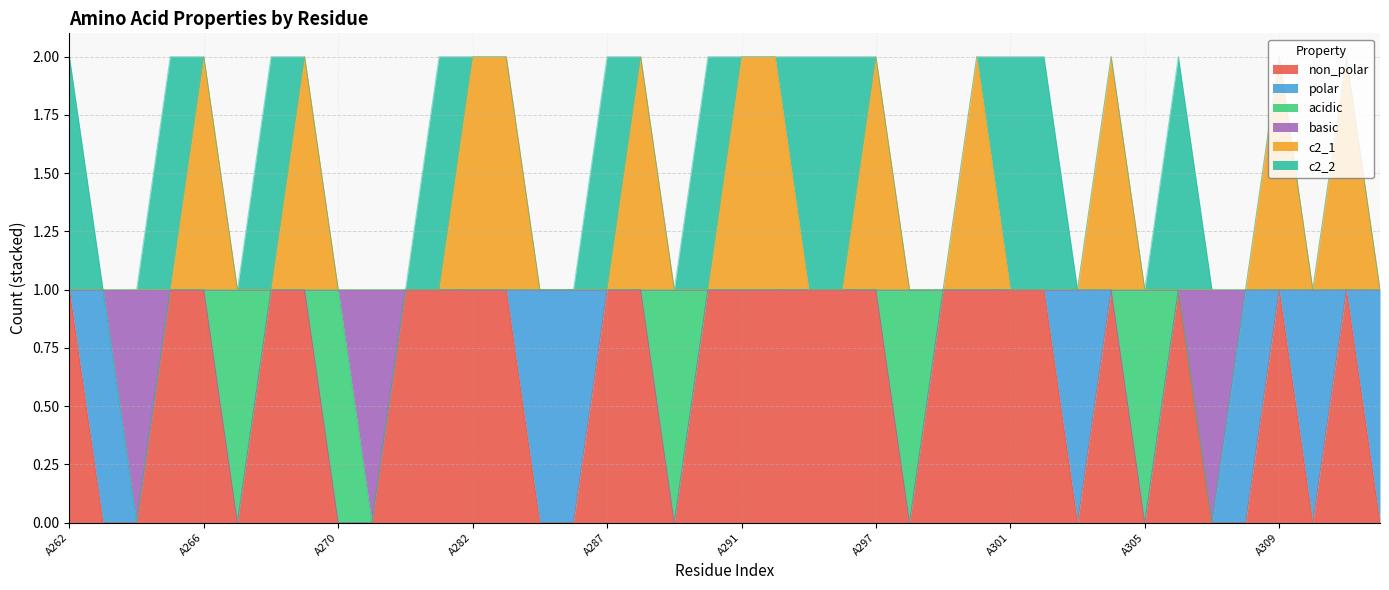

How many lines are shown in the chart?

6